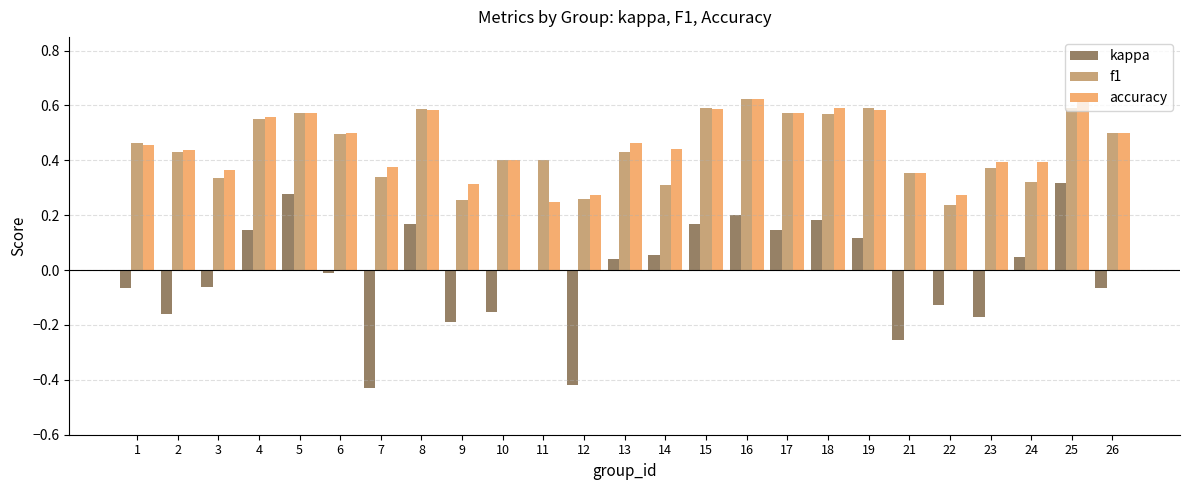

Is the value of kappa at 21 greater than the value of accuracy at 15?

No